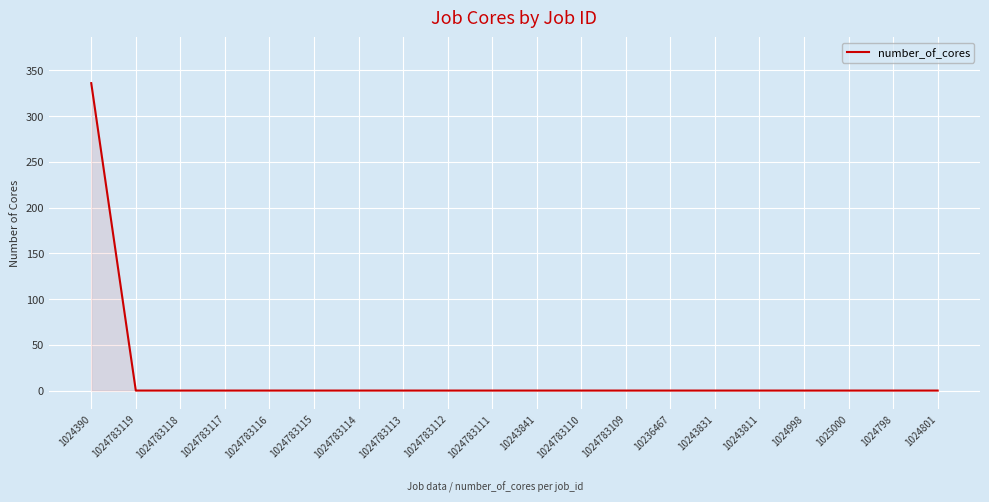

Reading left to right, transcribe all the data shown in this chart.

336	0	0	0	0	0	0	0	0	0	0	0	0	0	0	0	0	0	0	0